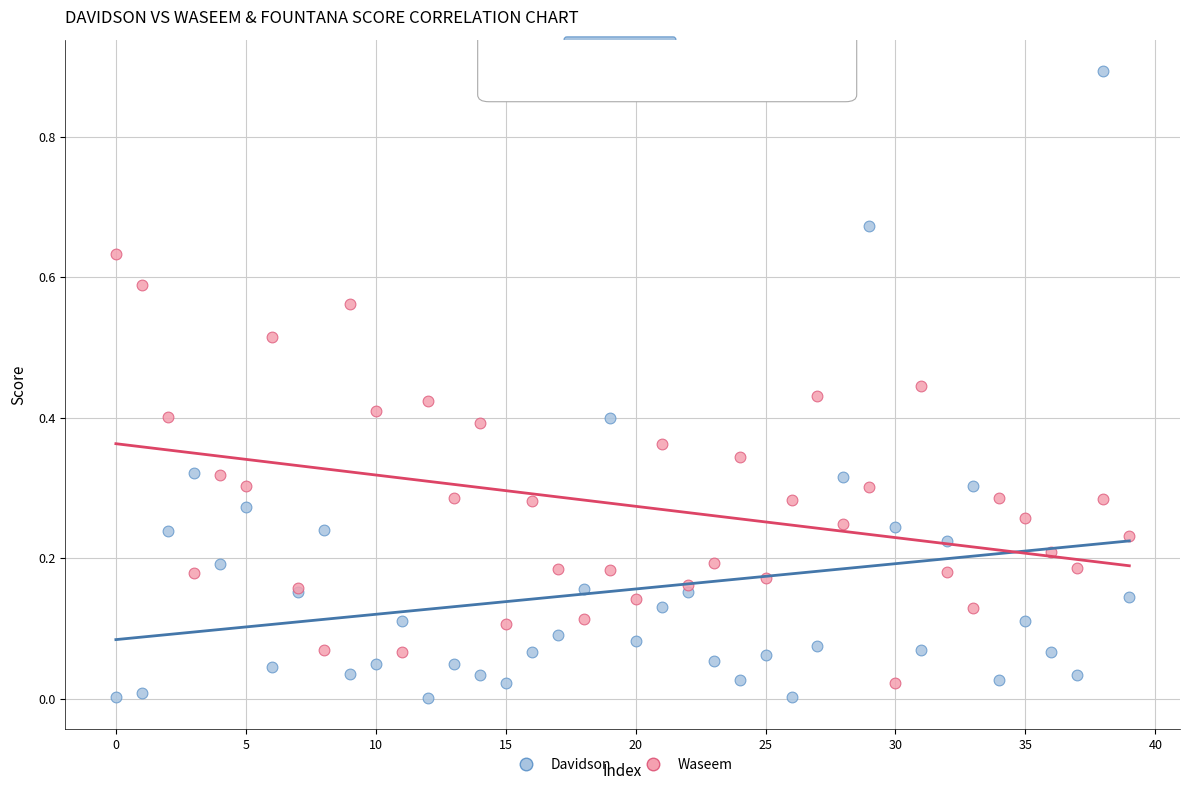

What are all the series names shown in the legend?

Davidson, Waseem